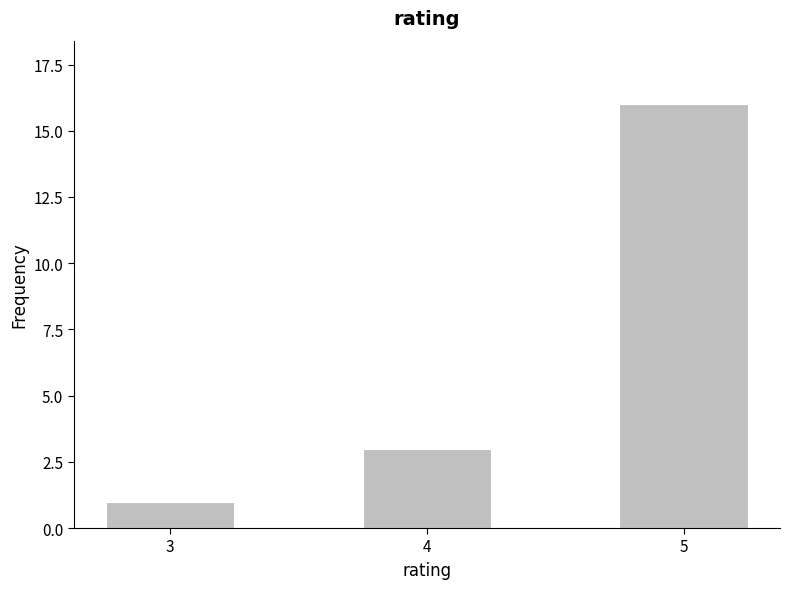

Reading left to right, extract all data points from this chart.

3=1	4=3	5=16